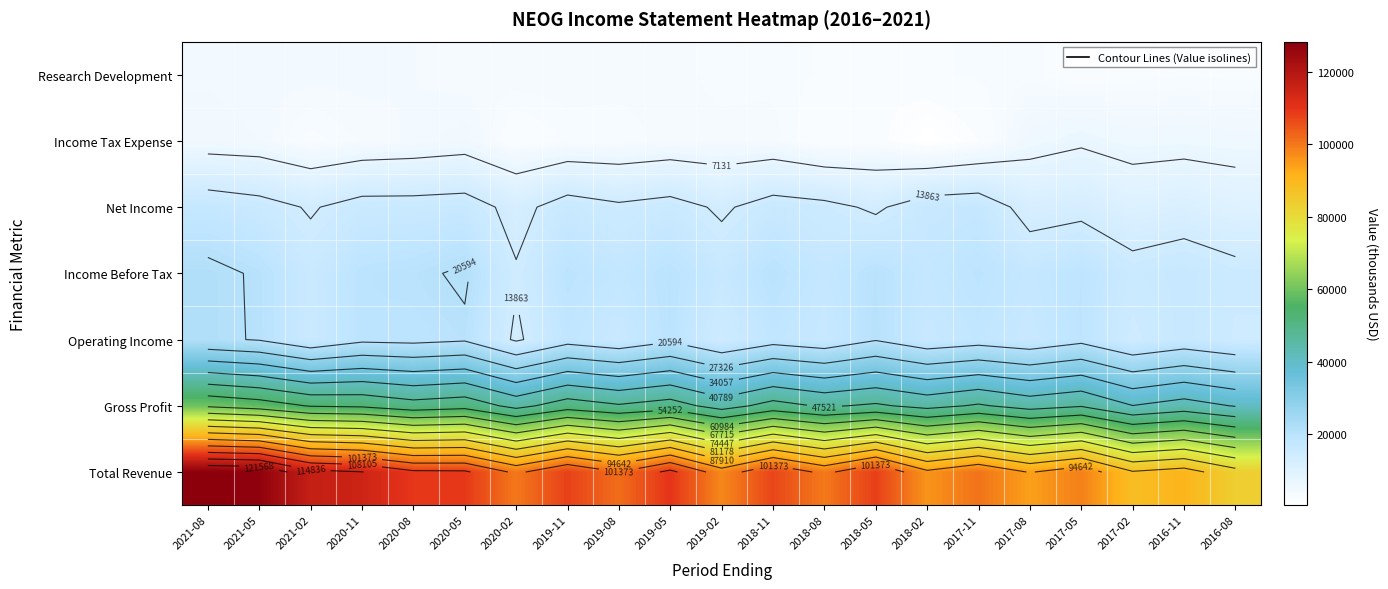

Between 2021-05 and 2017-05, which is larger?

2021-05